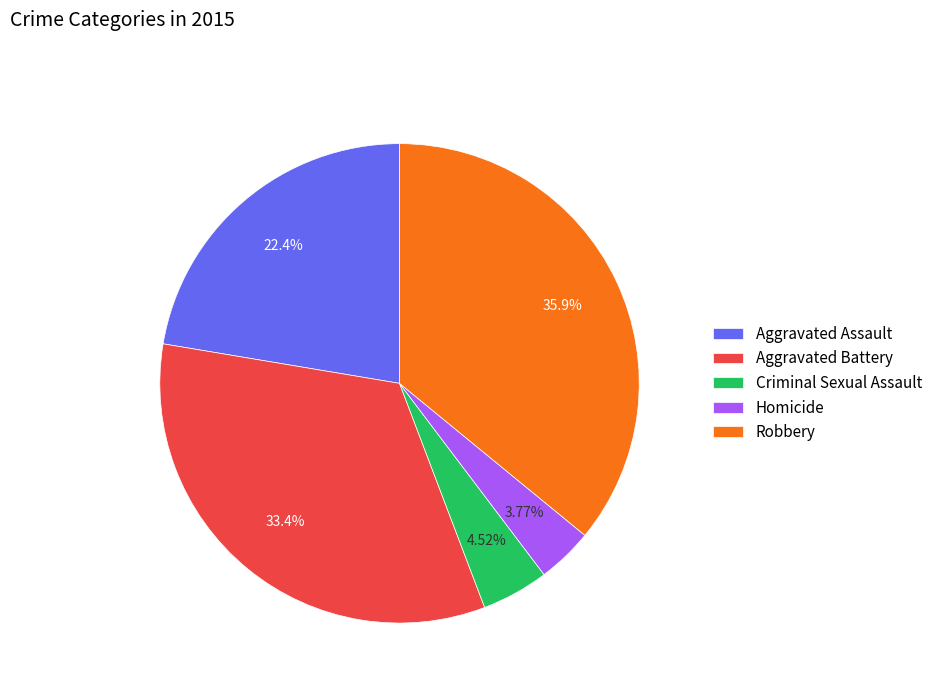

Between Aggravated Battery and Aggravated Assault, which is larger?

Aggravated Battery